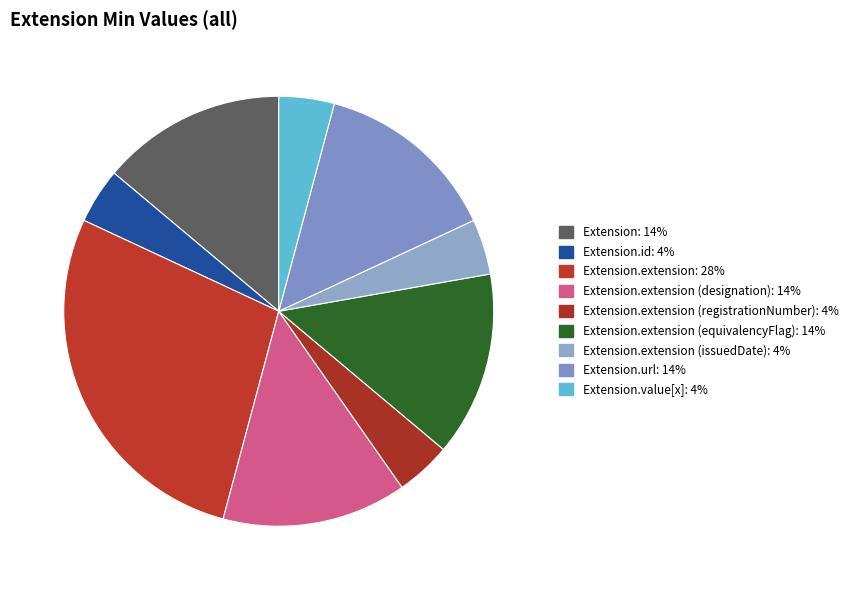

Count the number of slices in the pie.

9